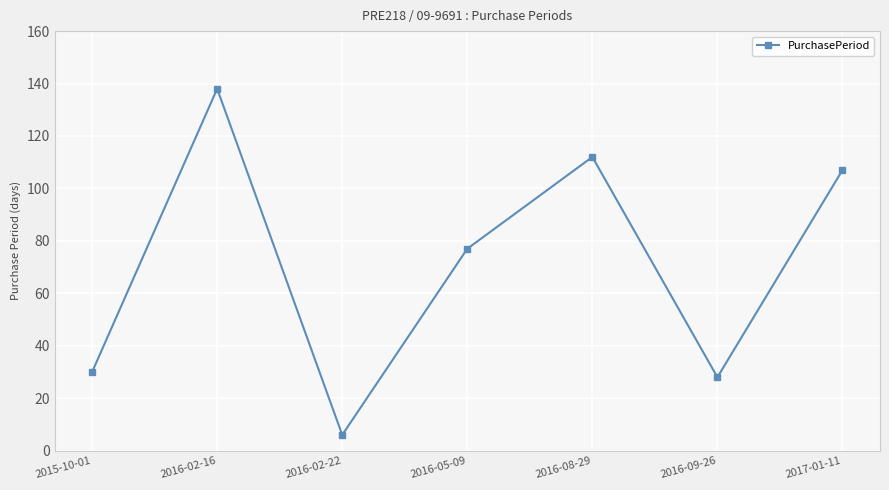

List the labels in order of value, smallest first.

2016-02-22, 2016-09-26, 2015-10-01, 2016-05-09, 2017-01-11, 2016-08-29, 2016-02-16